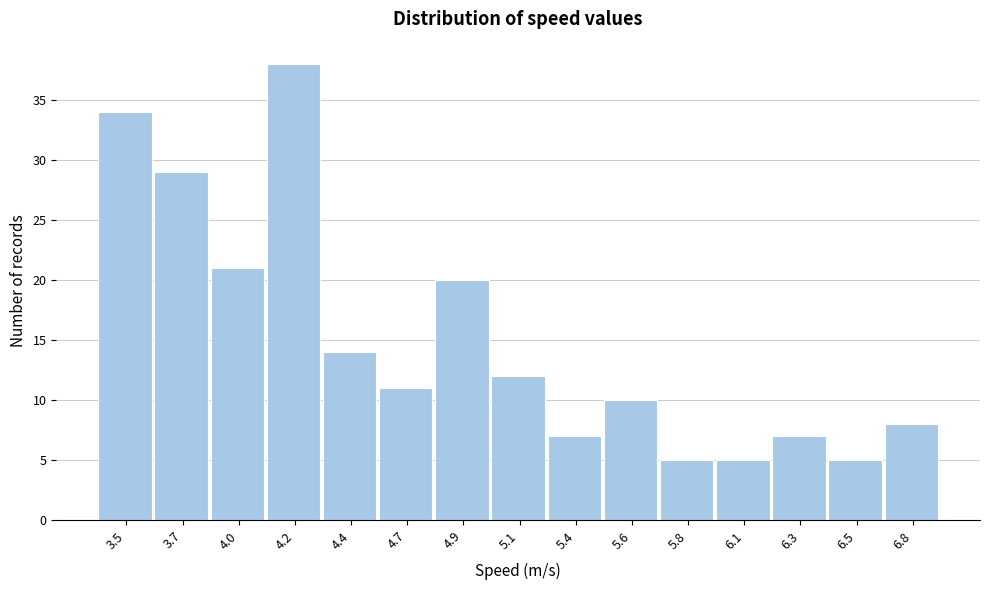

Reading right to left, what are all the values shown in this chart?

8	5	7	5	5	10	7	12	20	11	14	38	21	29	34